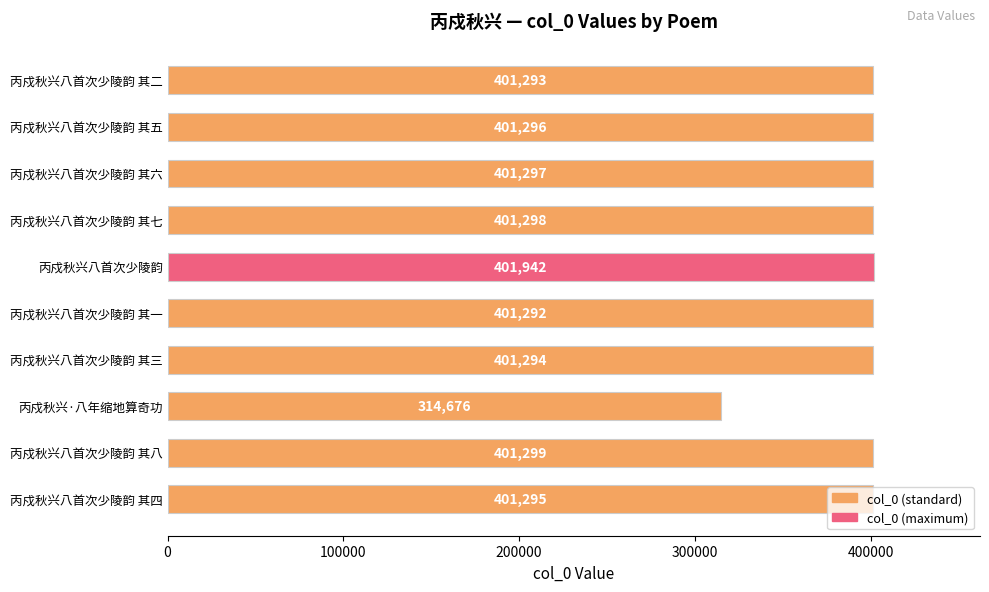

The value at 丙戍秋兴八首次少陵韵 其一 is 401292. True or false?

True